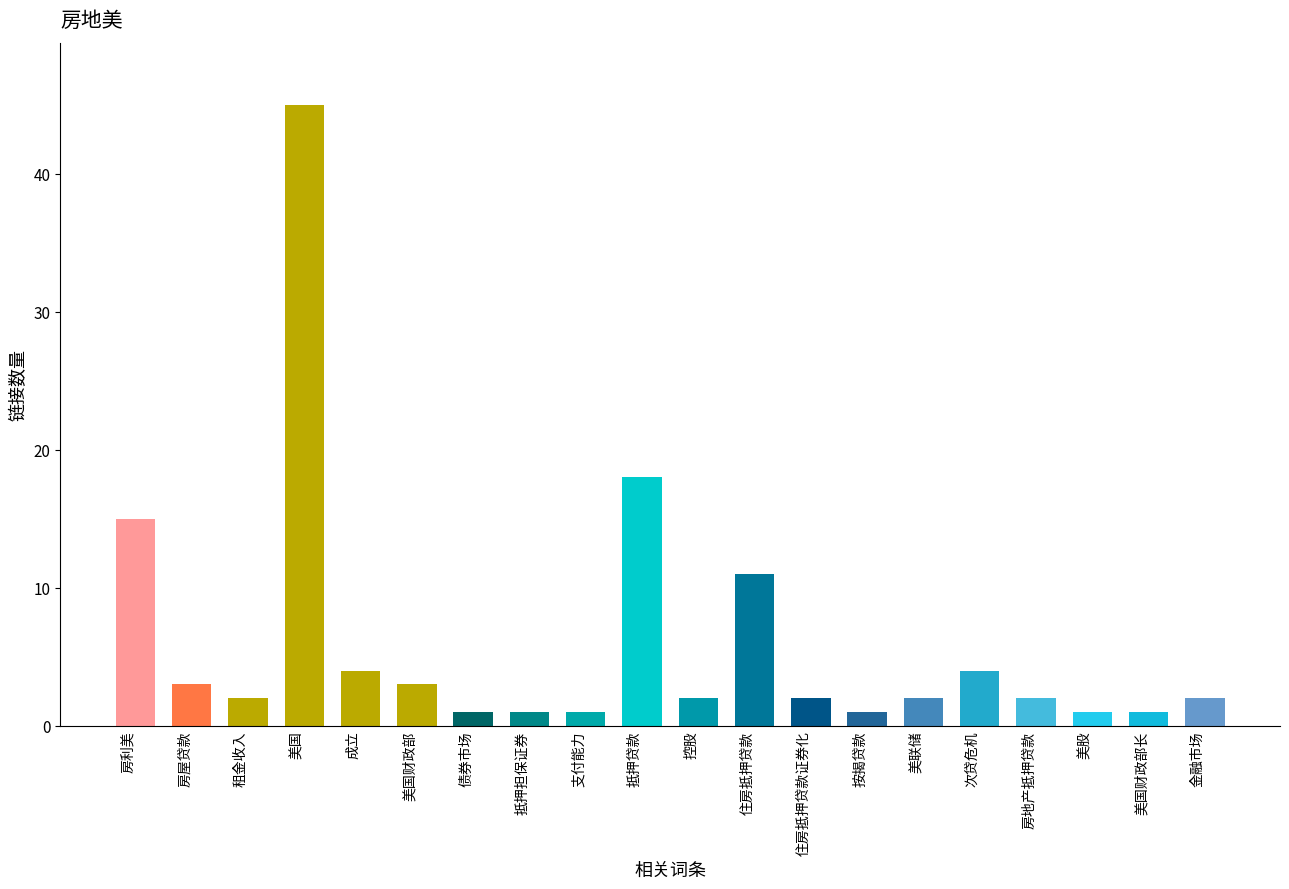

How many bars are there in total?

20